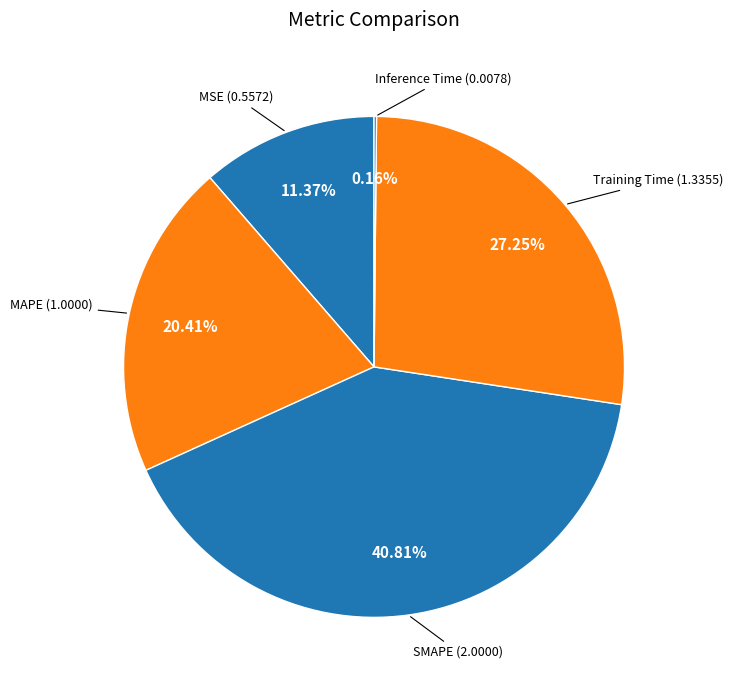

Is SMAPE the majority of the pie?

No